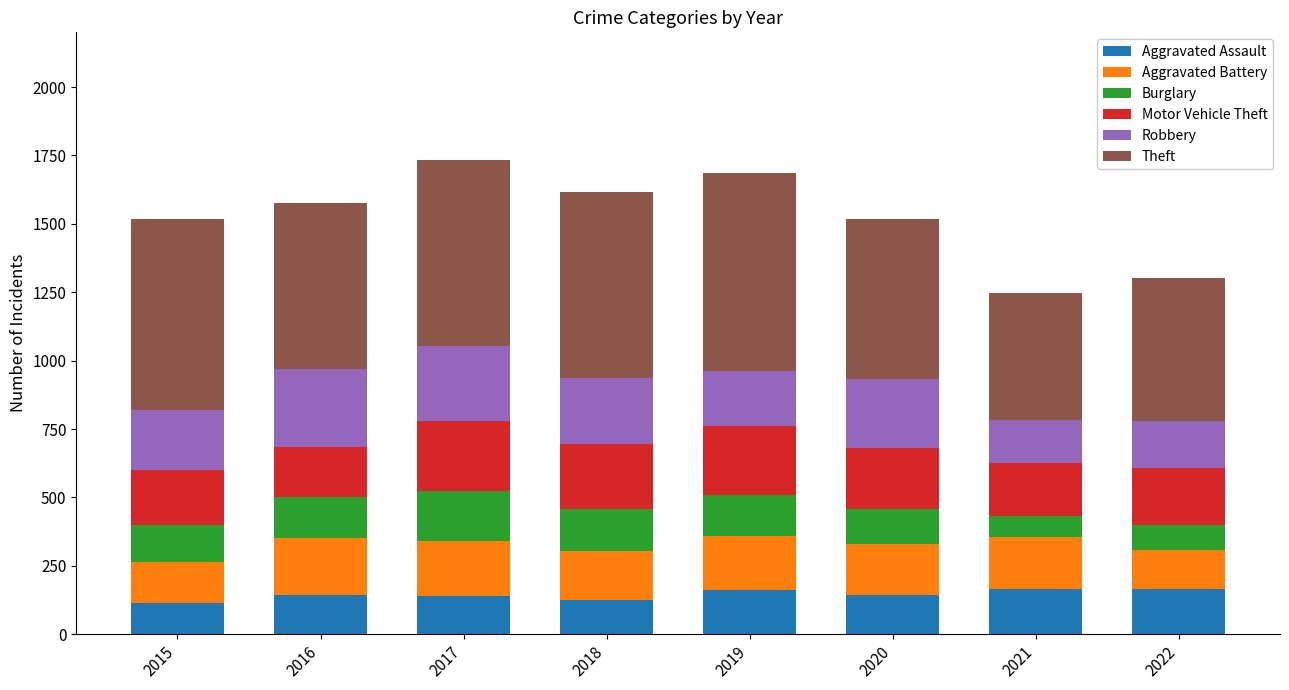

What is the maximum value for Aggravated Assault?

165